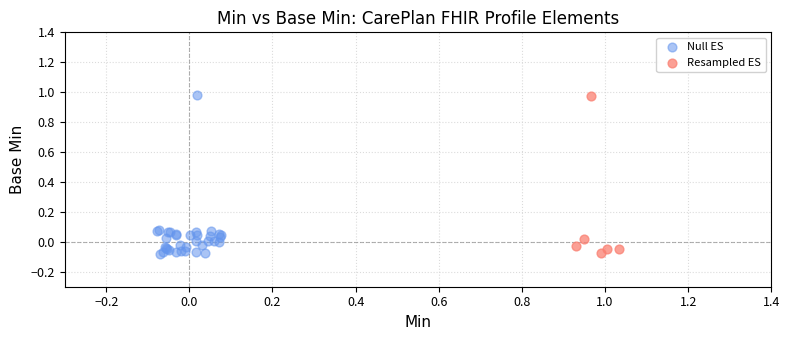

Which series has the largest Y range (max minus min)?

Null ES